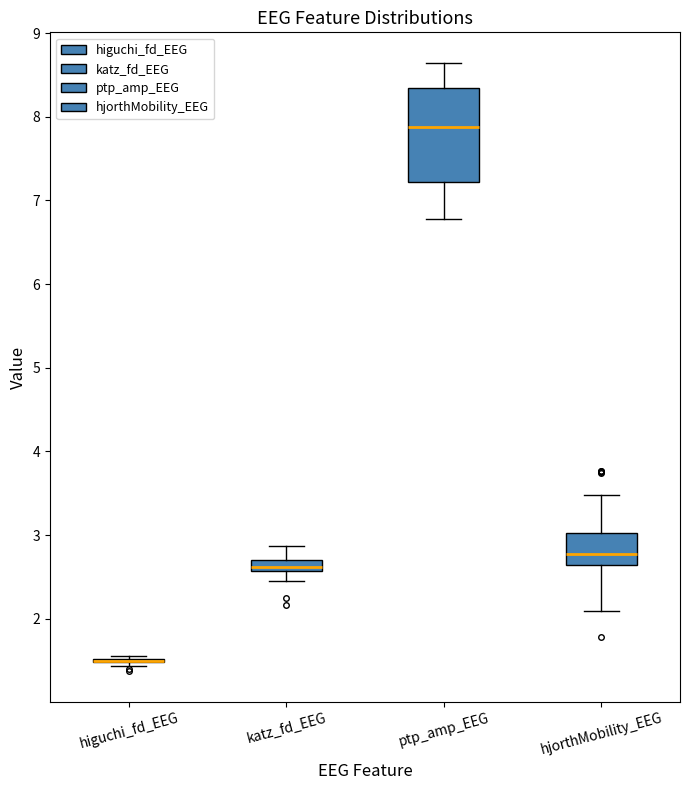

Where is the lower edge of the box for katz_fd_EEG on the y-axis? The values are not printed on the chart, so give them approximately, as read against the axis.

2.6